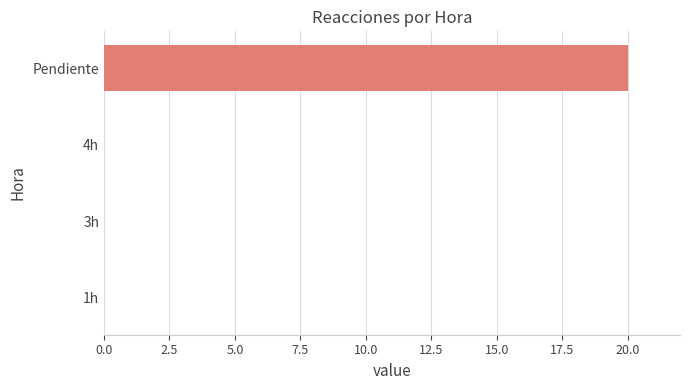

True or false: the data shows 0 at 4h.

True